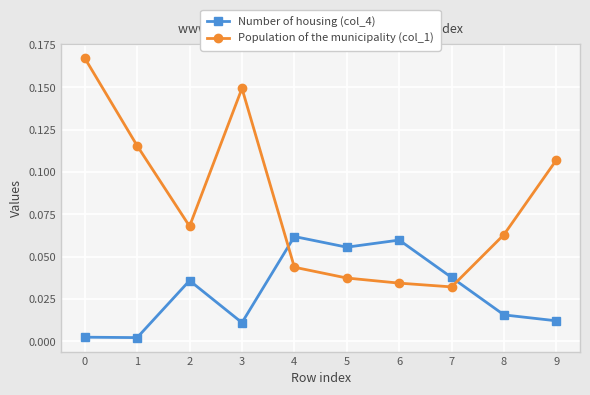

Which series has the largest total across all categories?

Population of the municipality (col_1)